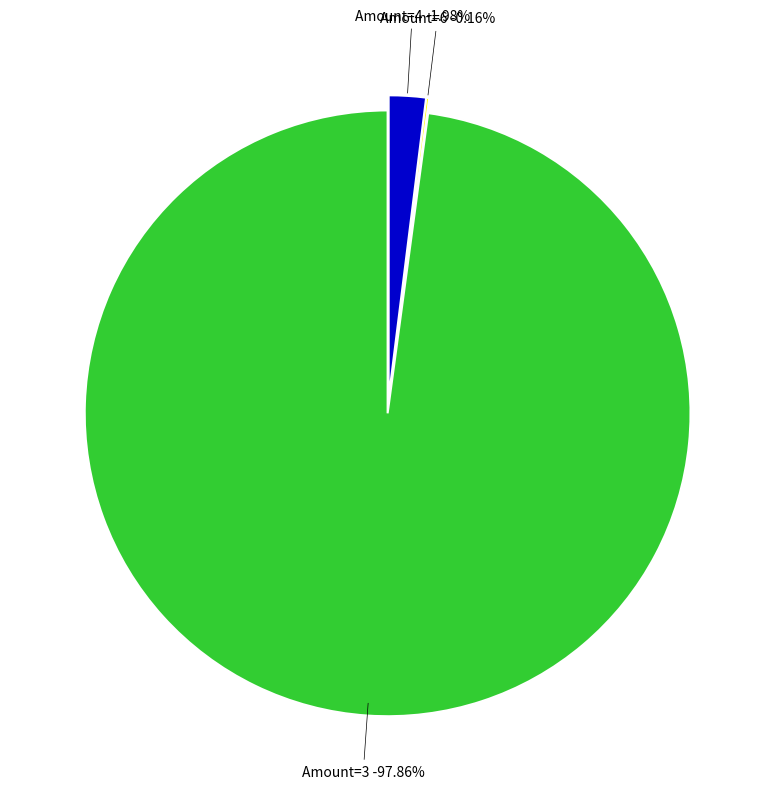

Is it true that Leve Amount: 224 is 11% of the pie?

False